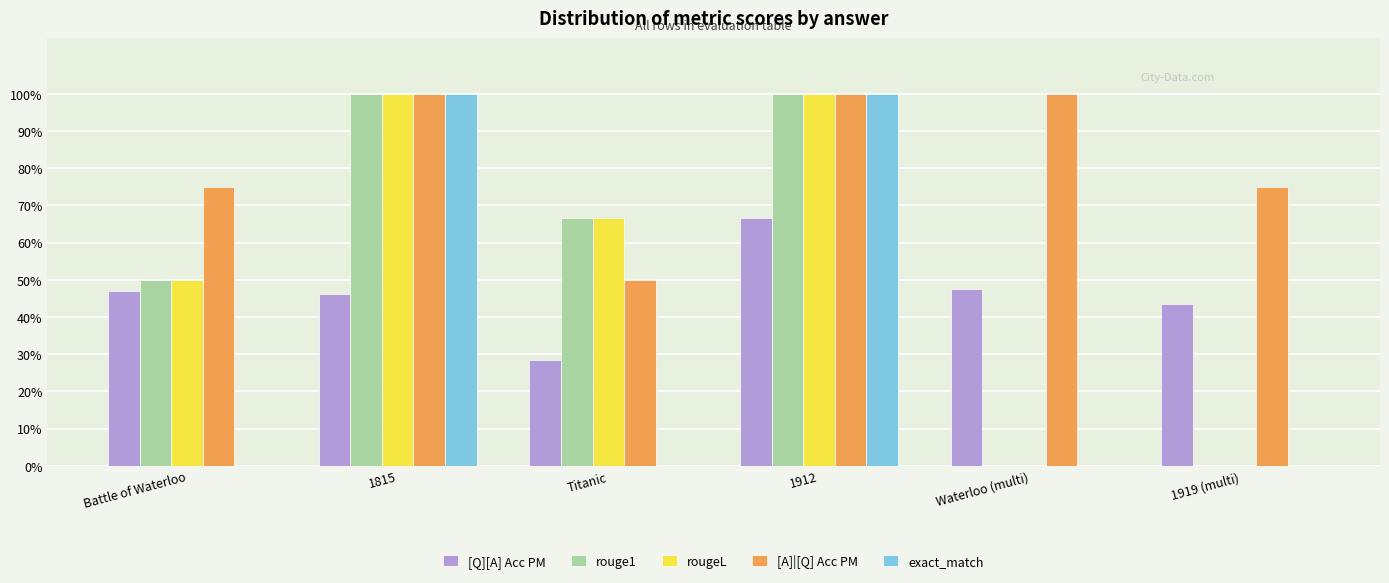

What are all the series names shown in the legend?

[Q][A] Acc PM, rouge1, rougeL, [A]|[Q] Acc PM, exact_match